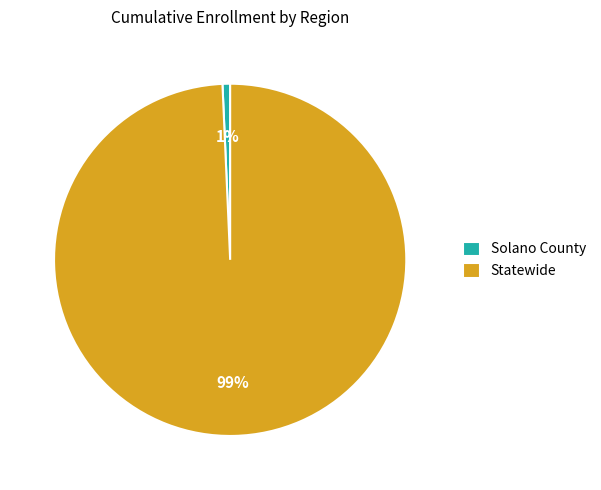

Is there any slice that represents more than half of the pie?

Yes